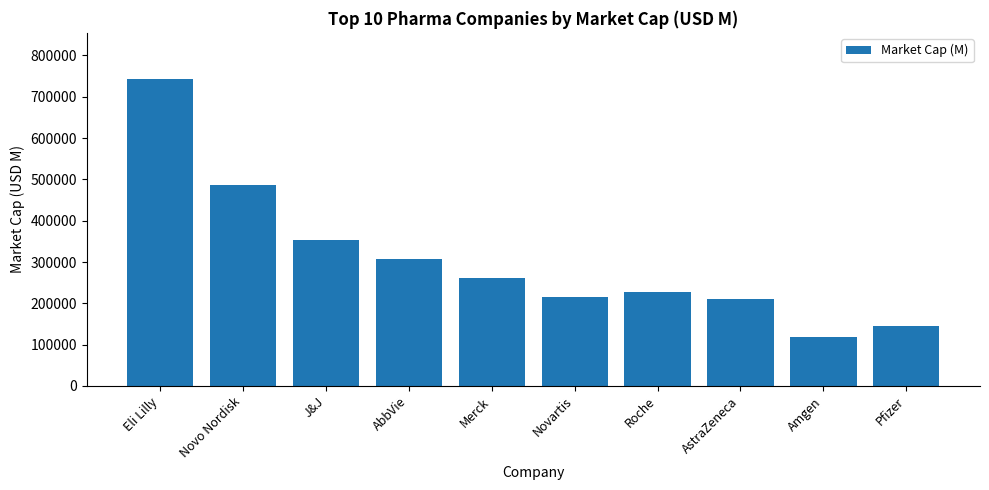

What value does the data have at Amgen?

118580.0